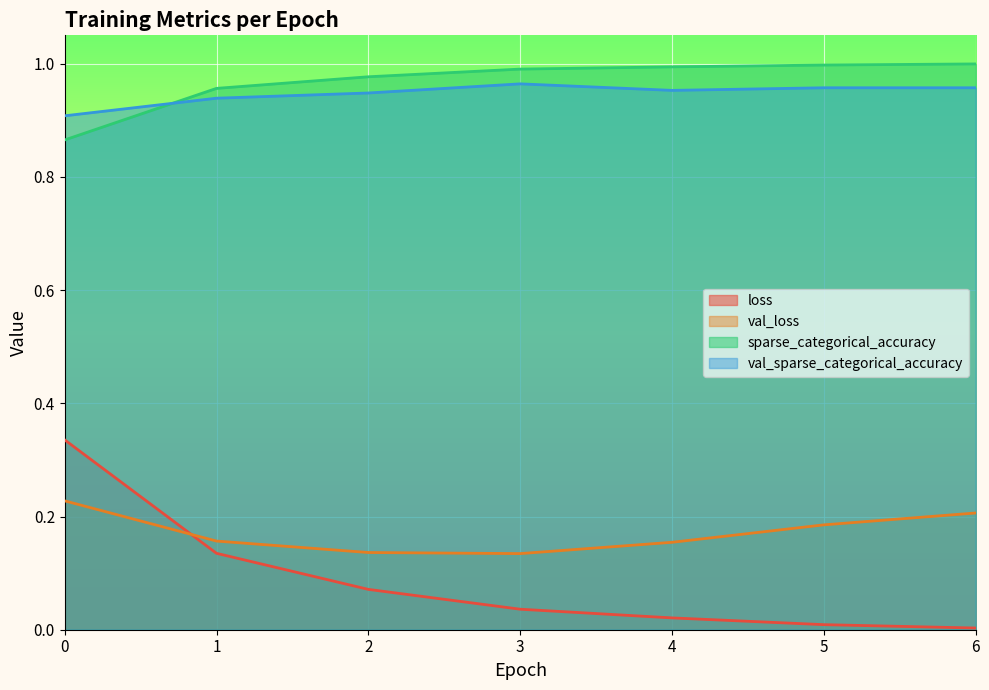

What is the spread (max minus min) of values at 2?

0.9